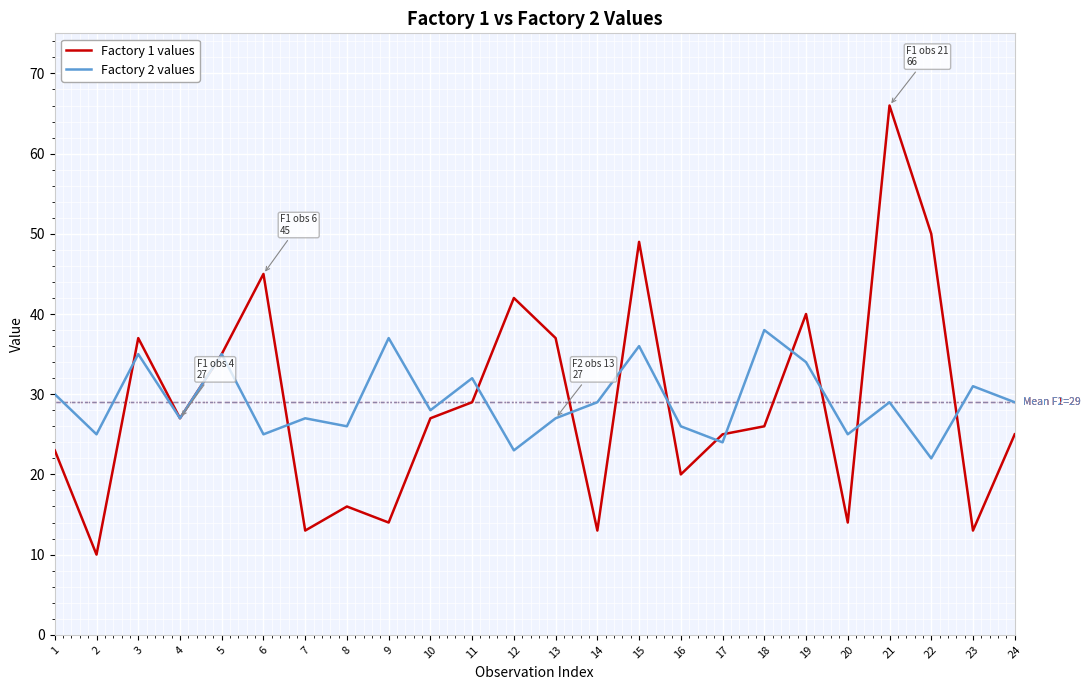

List the series in order of their peak value, lowest first.

Factory 2 values, Factory 1 values